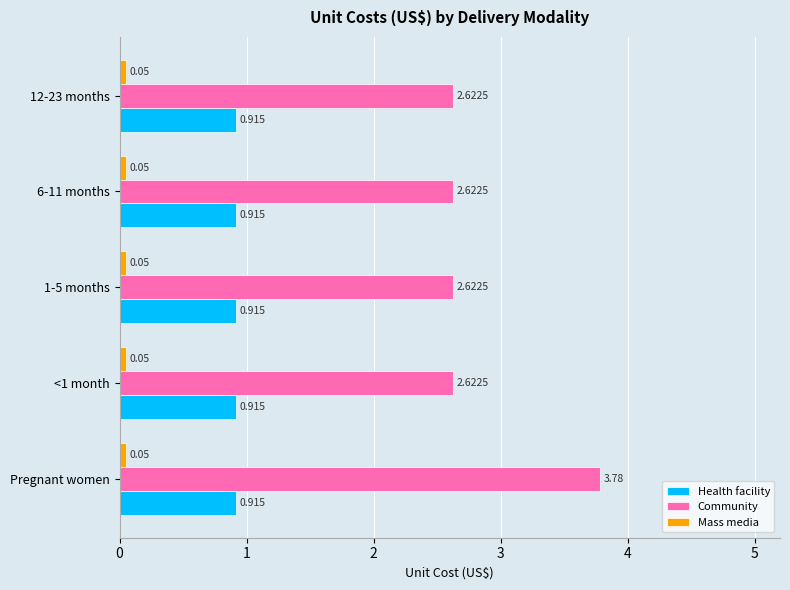

Between Pregnant women and 6-11 months, which series saw the biggest shift?

Community